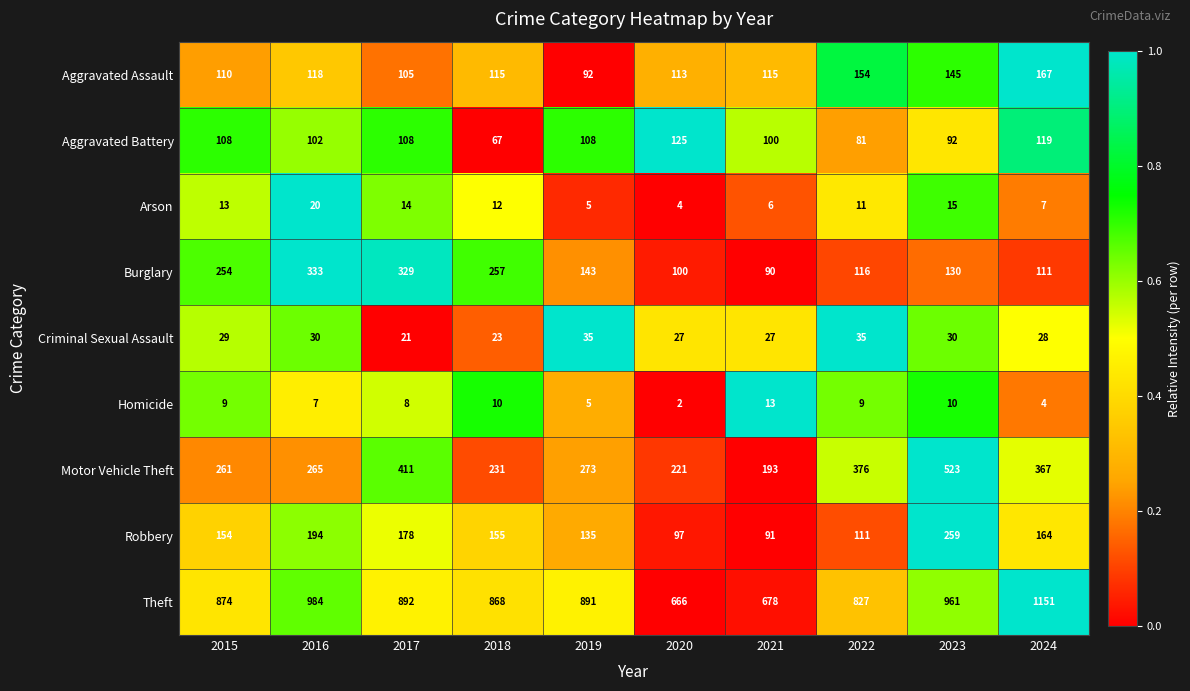

True or false: Motor Vehicle Theft has a value of 259 at 2021.

False